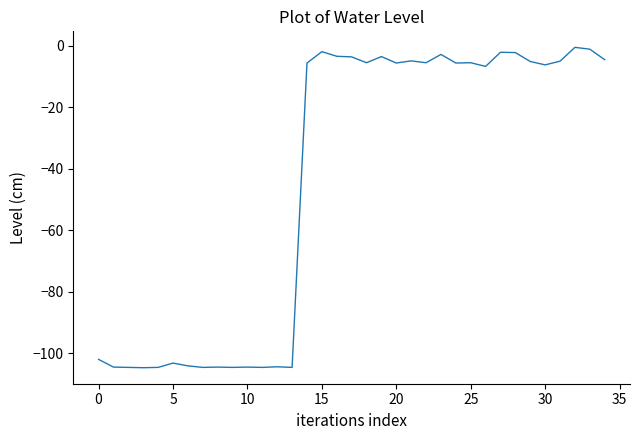

What is the minimum value shown in the chart?

-104.7